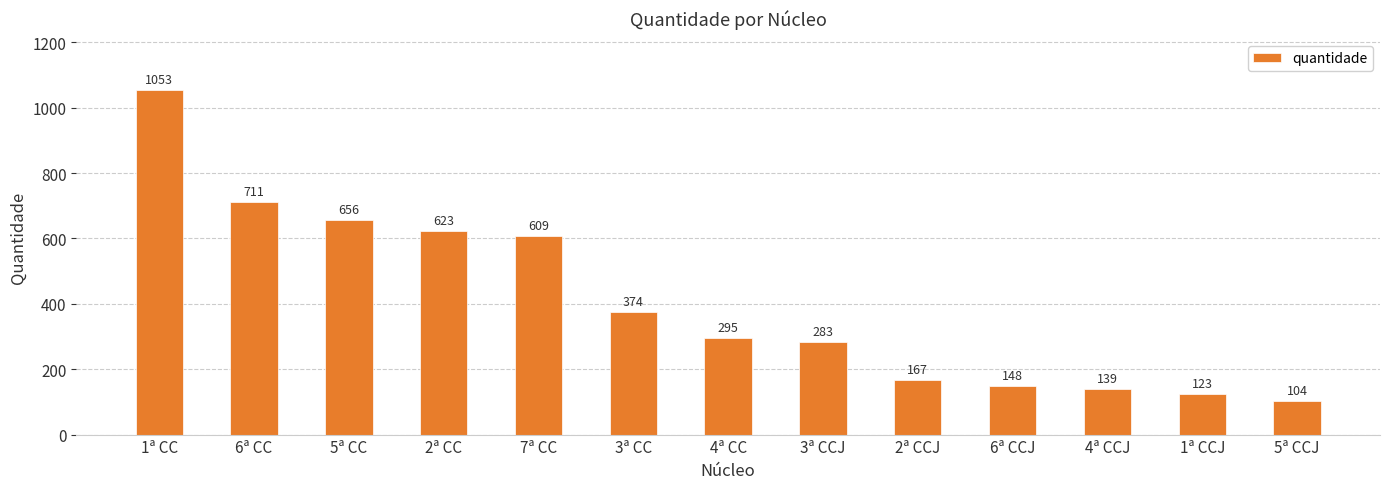

List the labels in order of value, smallest first.

5ª CCJ, 1ª CCJ, 4ª CCJ, 6ª CCJ, 2ª CCJ, 3ª CCJ, 4ª CC, 3ª CC, 7ª CC, 2ª CC, 5ª CC, 6ª CC, 1ª CC